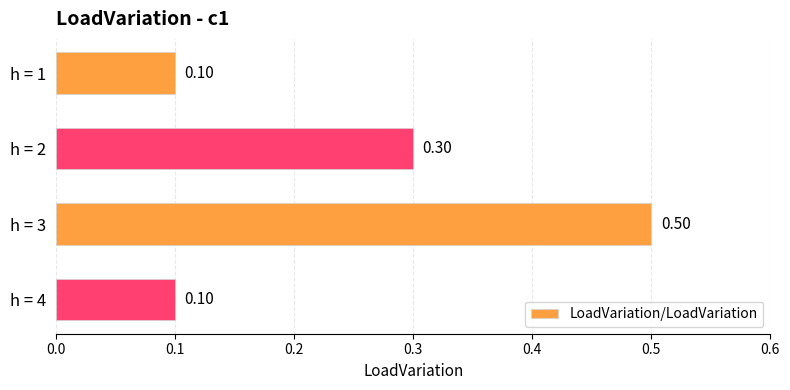

What is the change in value from h = 1 to h = 3?

+0.4